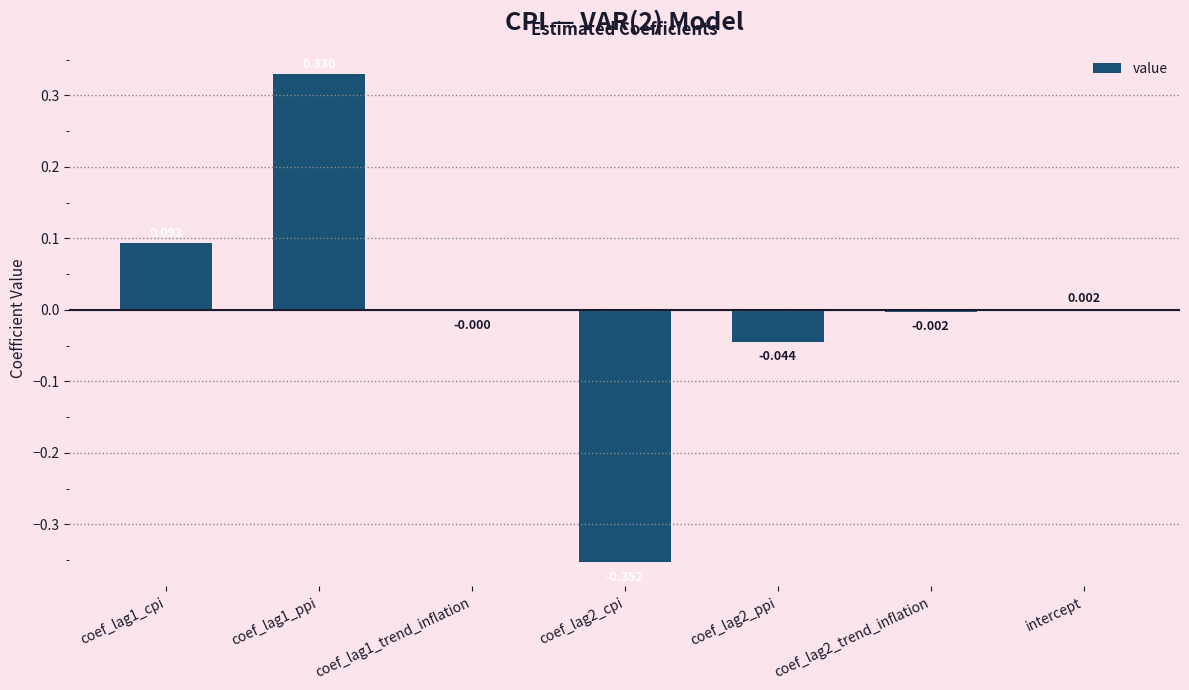

Where does the data first go above 0?

coef_lag1_cpi